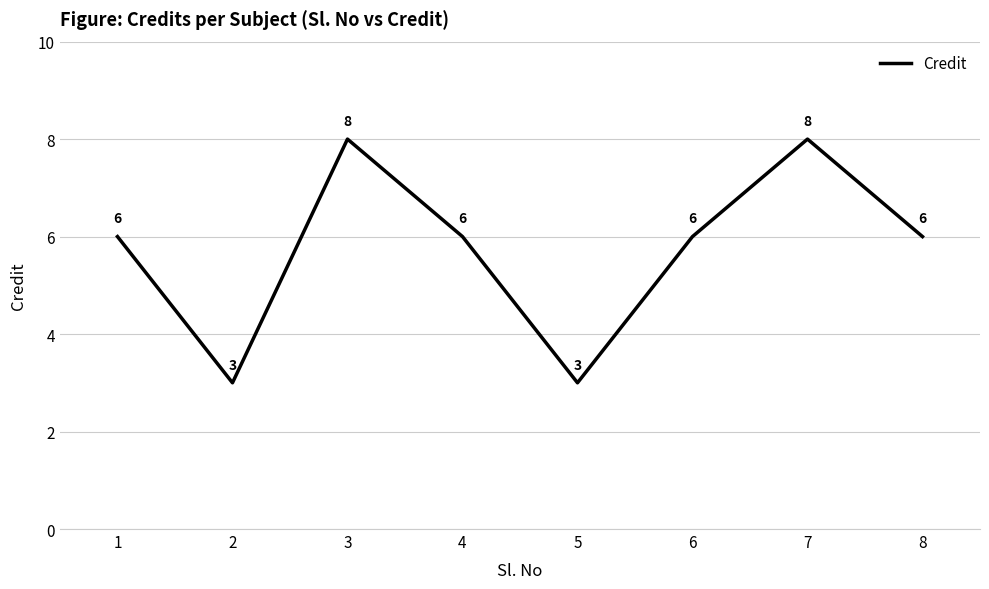

How many lines are shown in the chart?

1